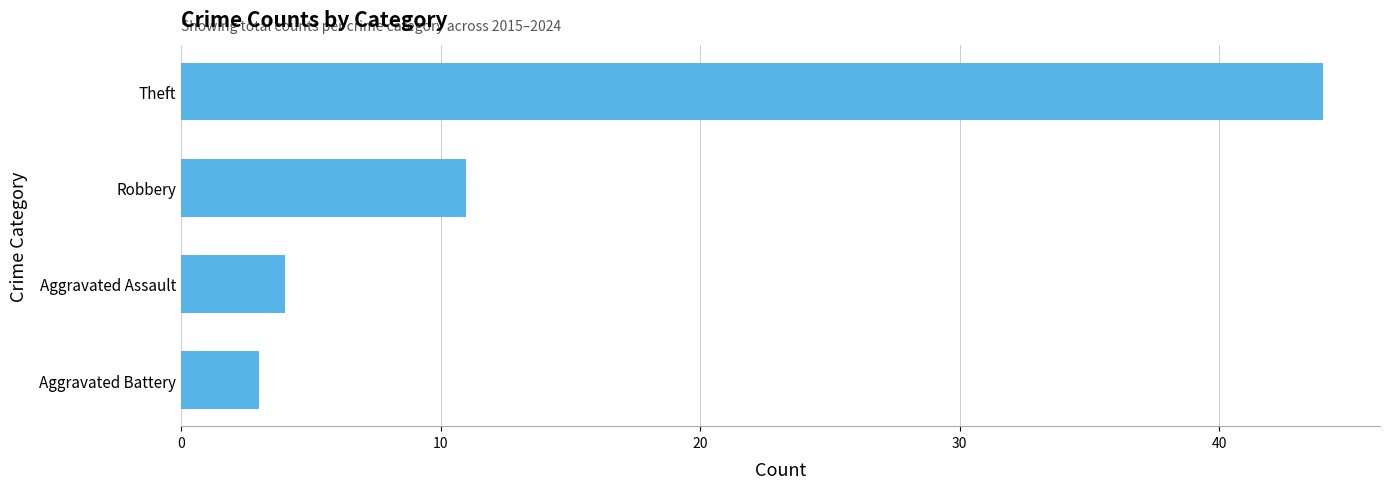

True or false: the data shows 44 at Theft.

True